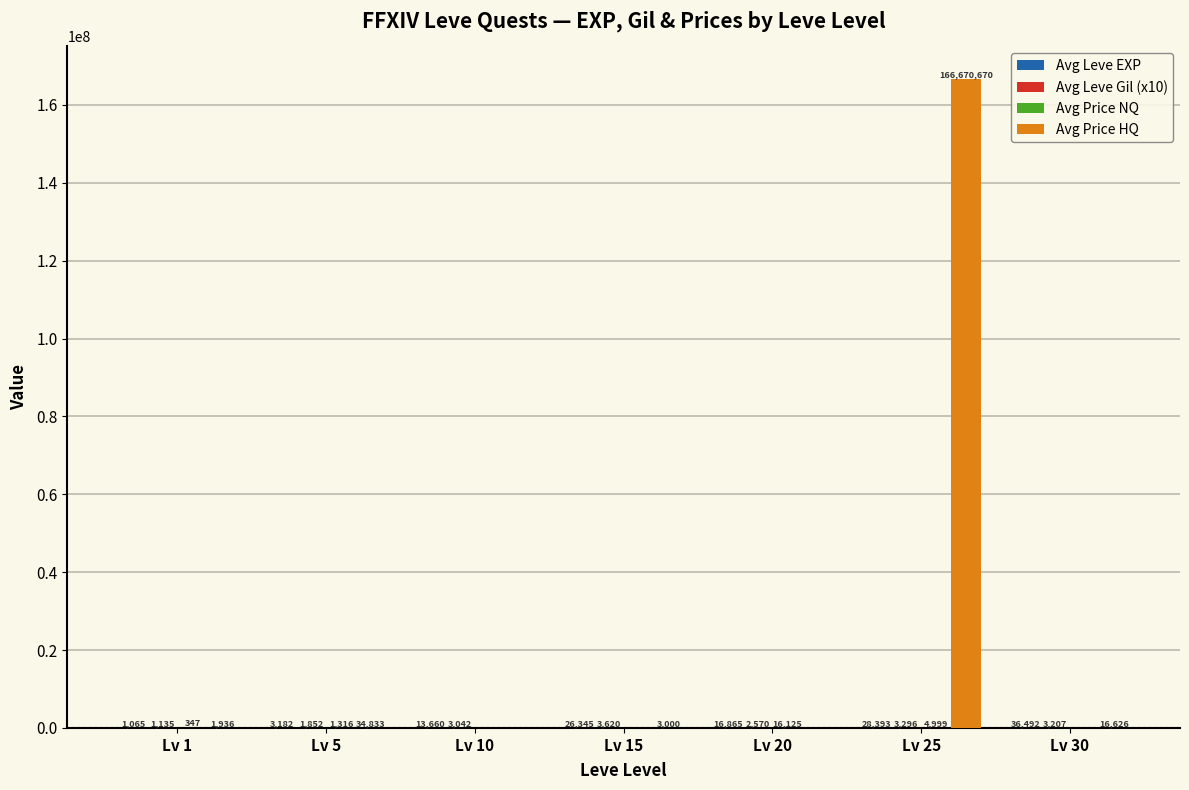

The value of Avg Price HQ at Lv 25 is 166670670.0. True or false?

True